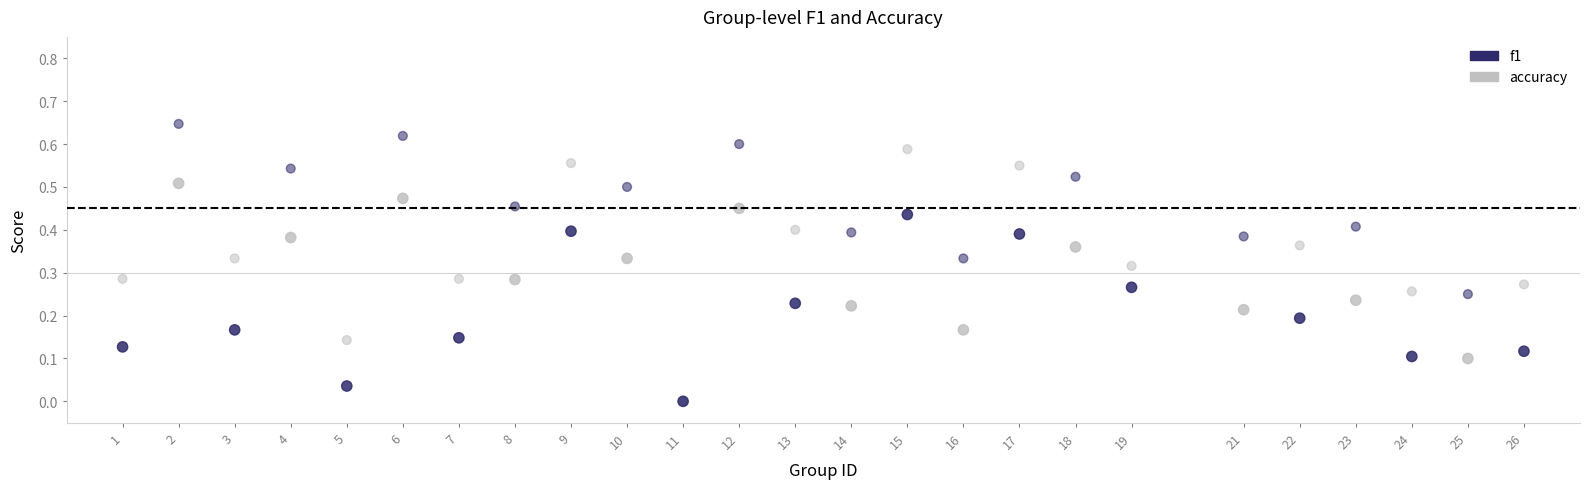

What are all the series names shown in the legend?

f1, accuracy